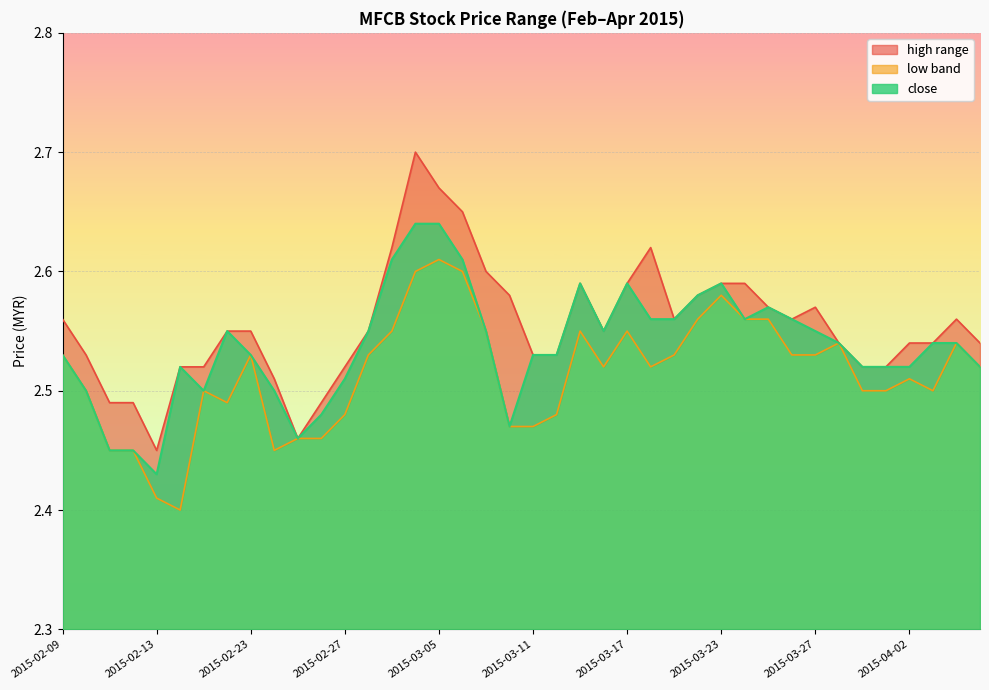

True or false: low has more than 2 interior local peaks.

True